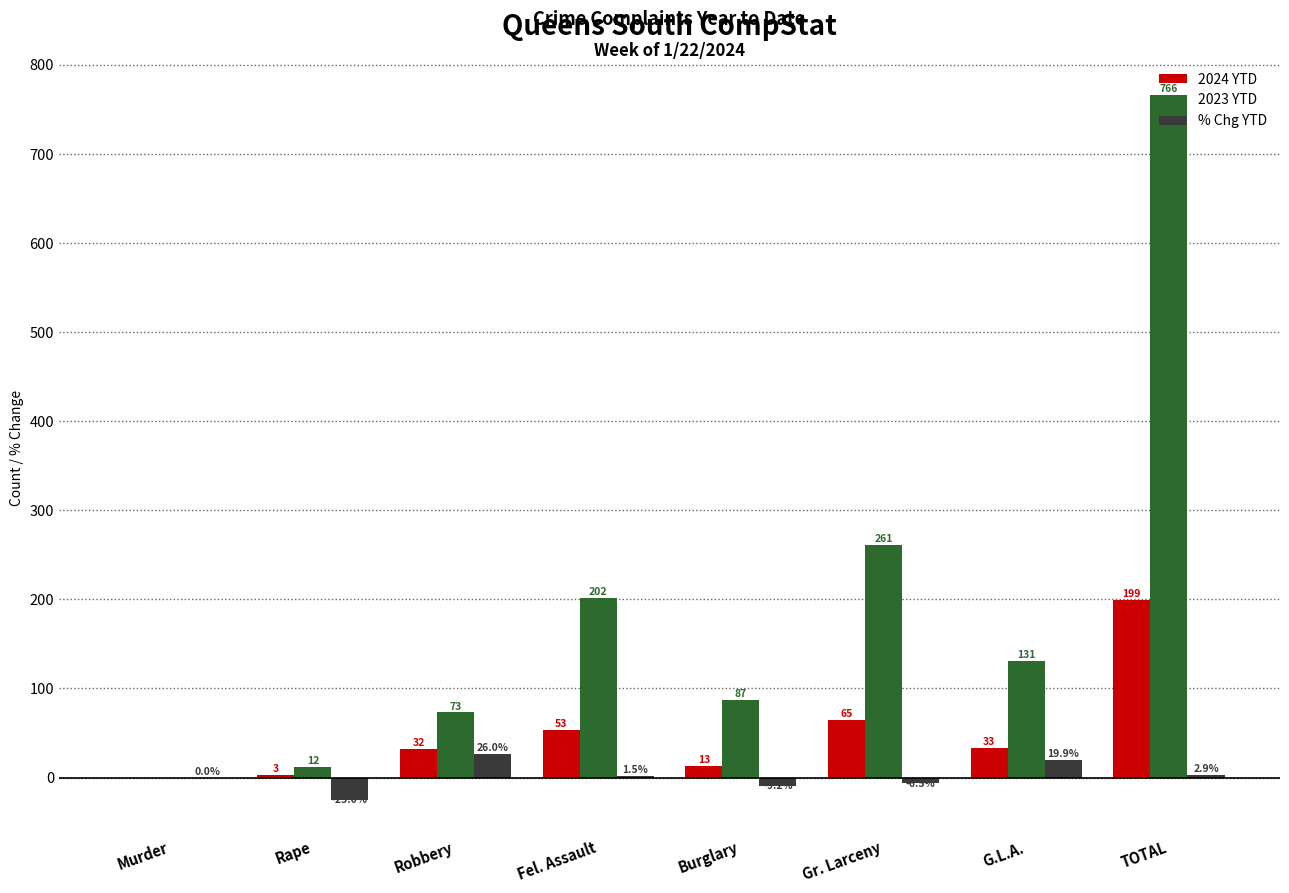

True or false: 2023 YTD has a value of 303.3 at TOTAL.

False